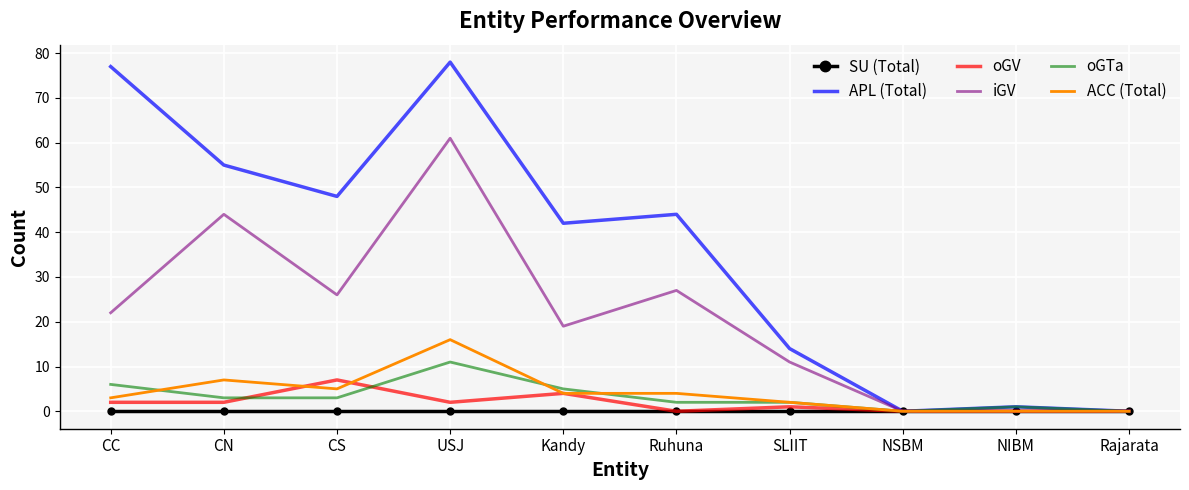

The value of APL (Total) at CC is 137. True or false?

False